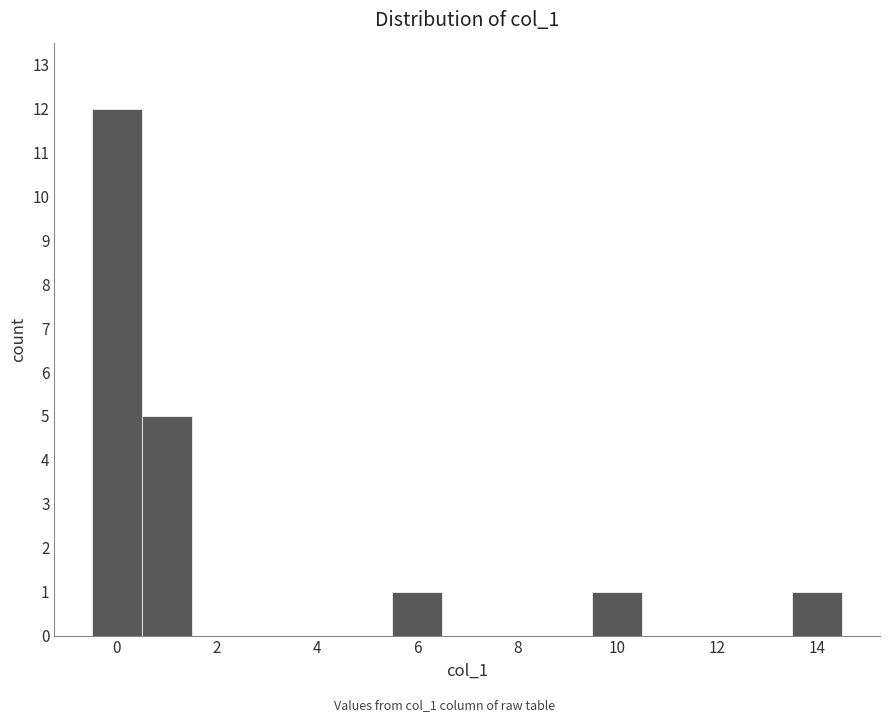

Over which range of the x-axis is the bar tallest?

-0.5 to 0.5